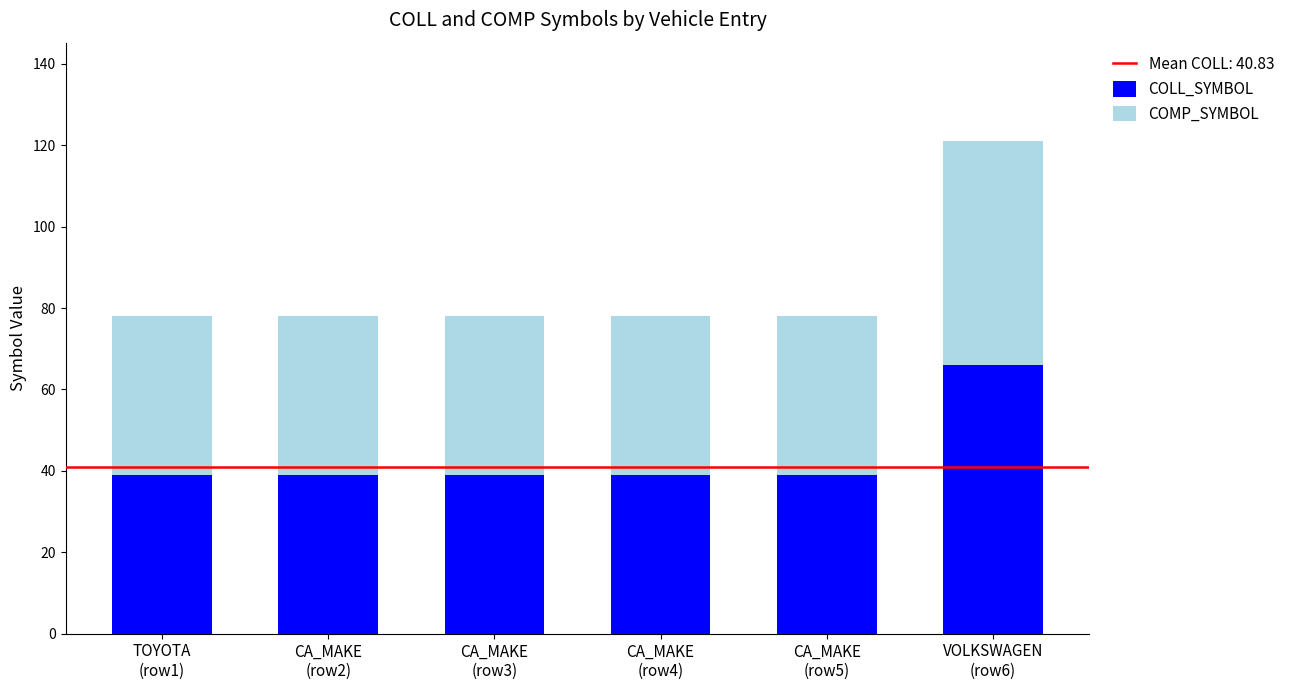

What is the difference between the maximum and minimum values in the COLL_SYMBOL series?

27